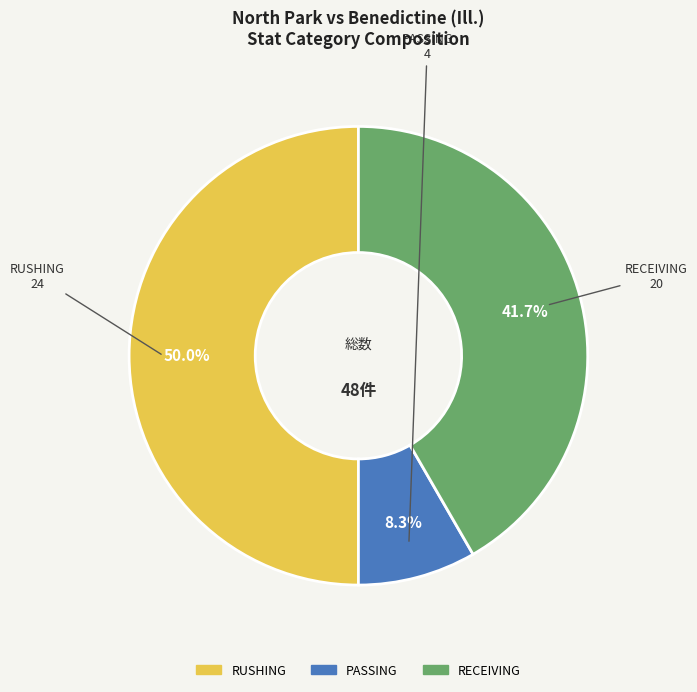

Does RECEIVING represent more than half of the total?

No